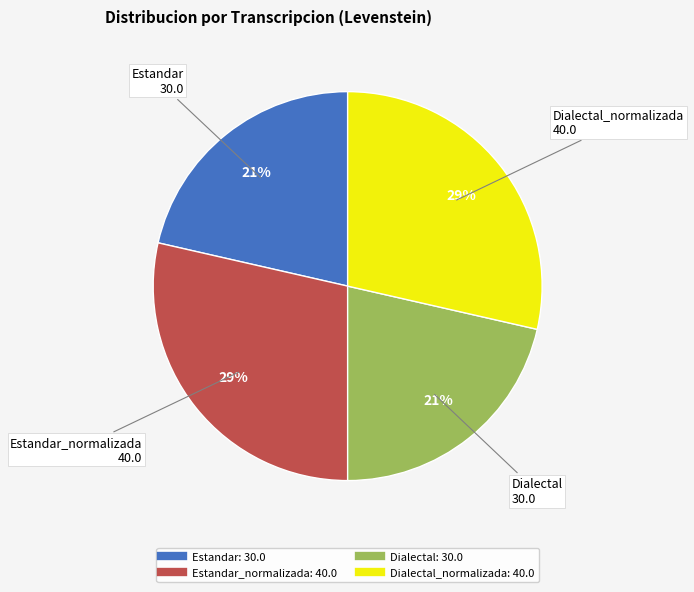

Is there any slice that represents more than half of the pie?

No